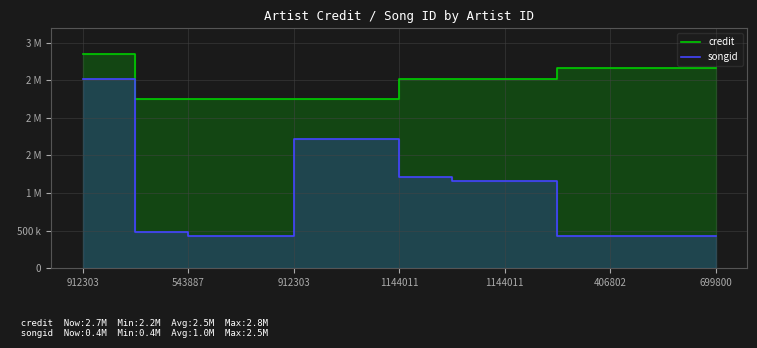

What is the approximate value of songid at 406802, to the nearest 10?

430800